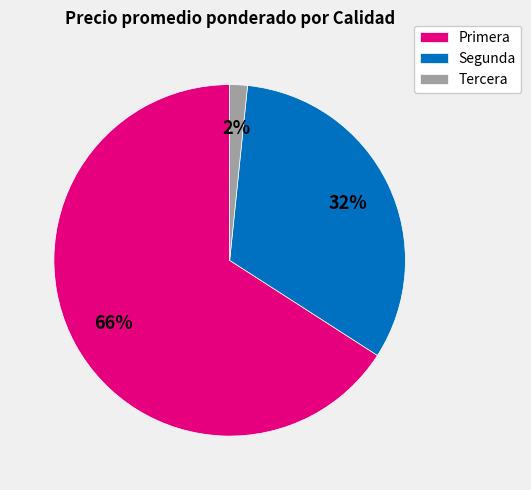

Which category has the smallest portion of the pie?

Tercera